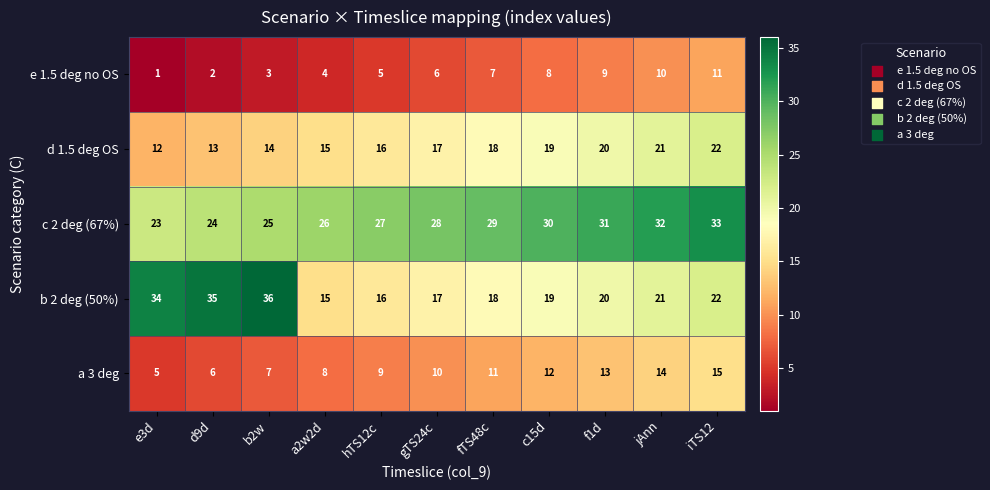

What is the spread (max minus min) of values at e3d?

33